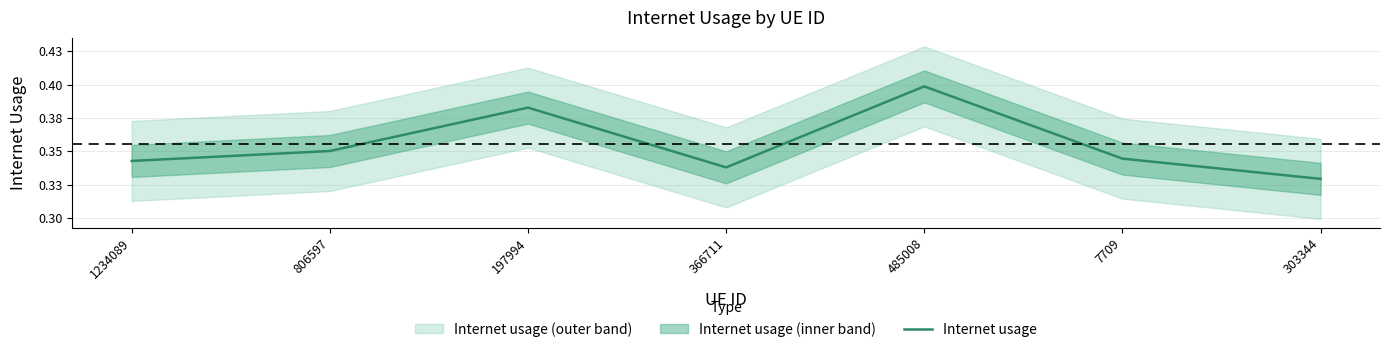

What is the difference between the maximum and second lowest values?

0.1